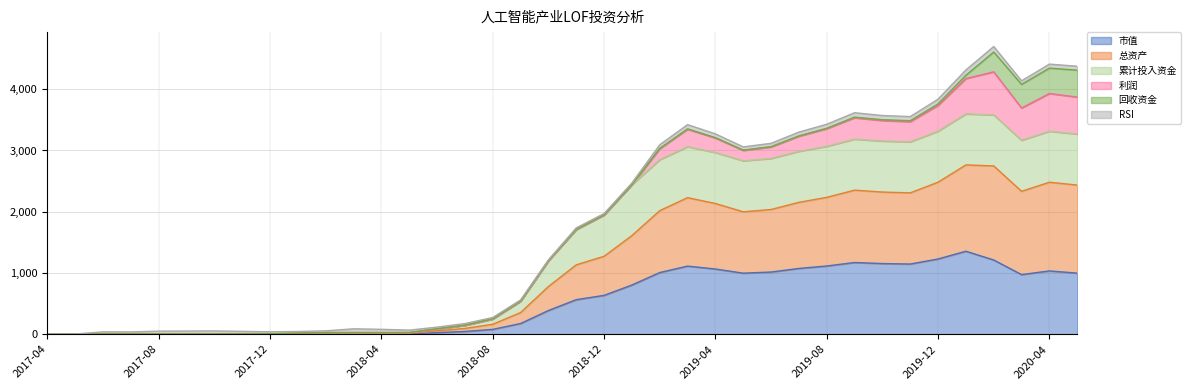

What is the highest value of the 市值 series?

1355.2